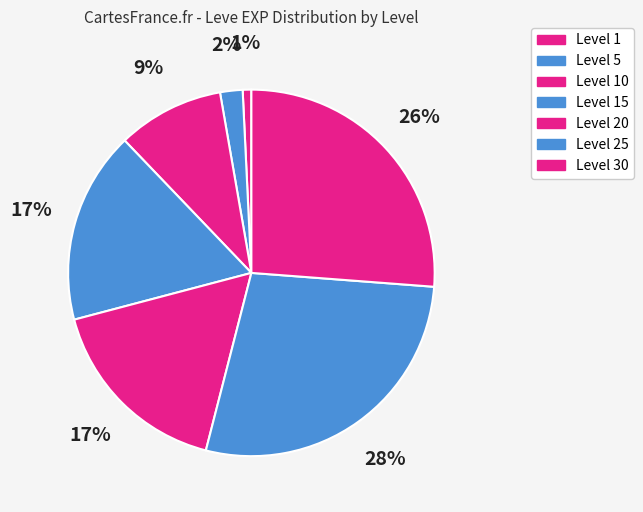

Count the number of slices in the pie.

7